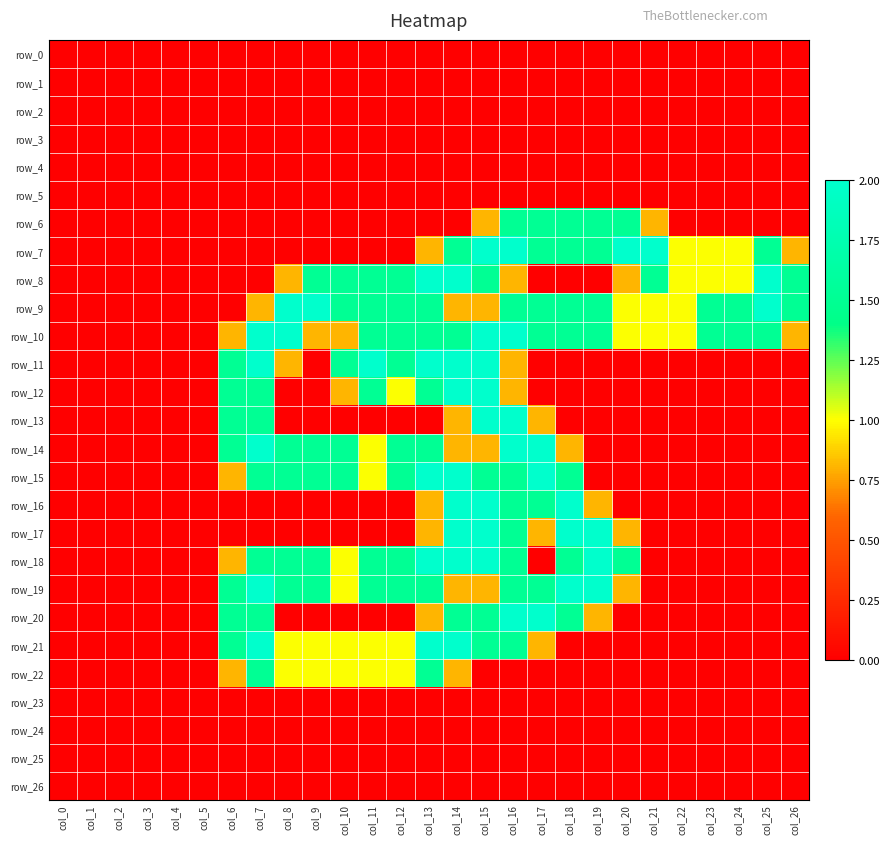

List the labels in order of row_1 value, smallest first.

col_0, col_1, col_2, col_3, col_4, col_5, col_6, col_7, col_8, col_9, col_10, col_11, col_12, col_13, col_14, col_15, col_16, col_17, col_18, col_19, col_20, col_21, col_22, col_23, col_24, col_25, col_26